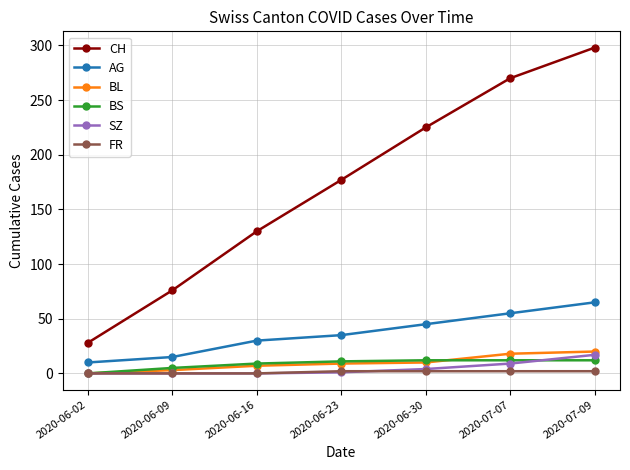

The value of FR at 2020-06-23 is 2. True or false?

True